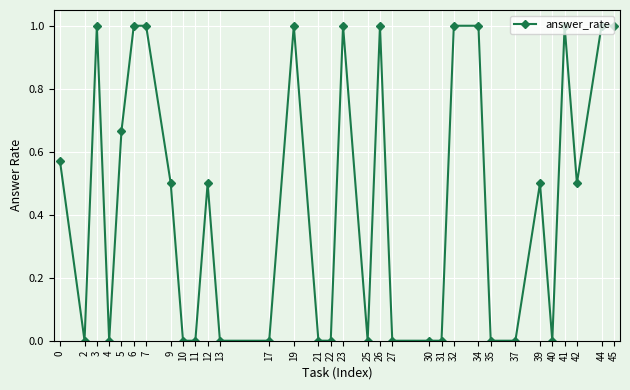

What is the average value?

0.4